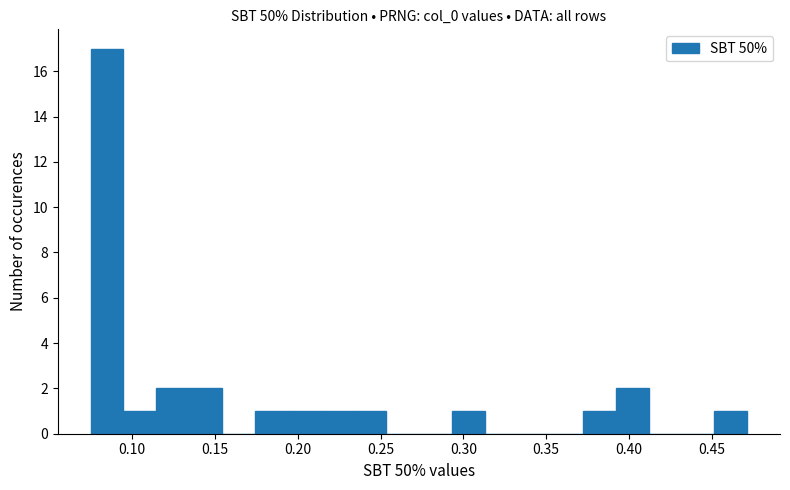

Around what value on the x-axis is the tallest bar? Give the approximate position of its centre, as read against the axis.

0.085